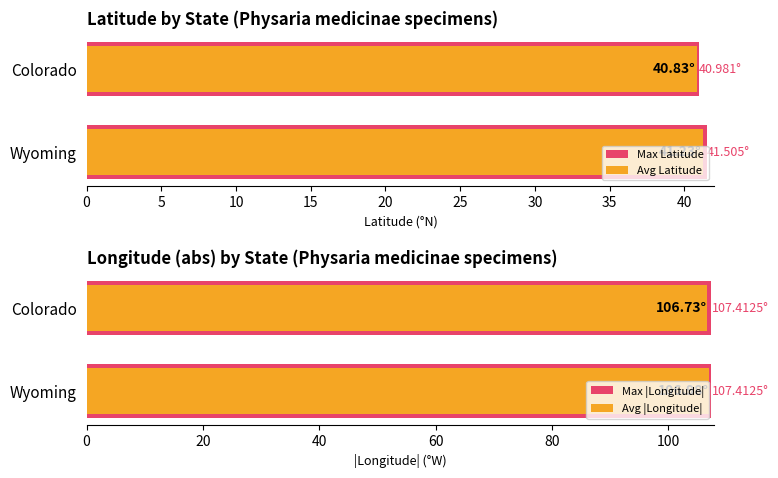

What is the approximate value of Max Latitude at Colorado?

41.0